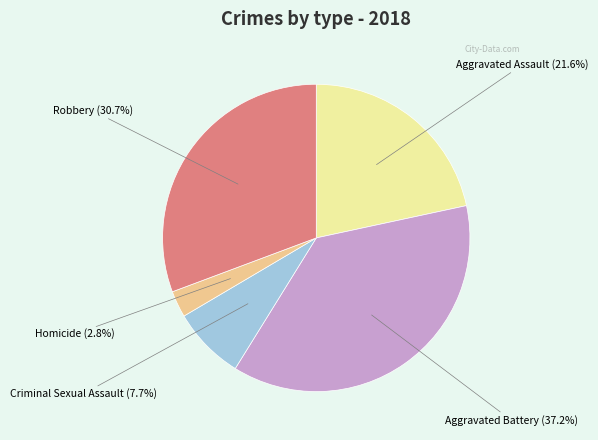

Does any single category account for the majority?

No